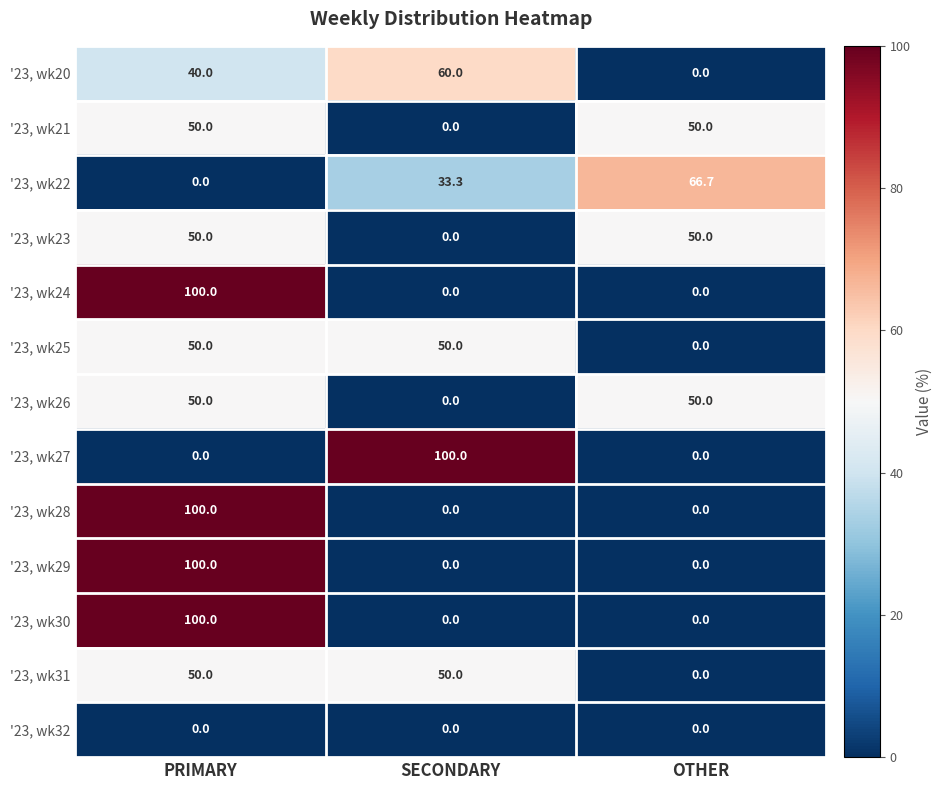

What is the sum of all '23, wk28 values?

100.0